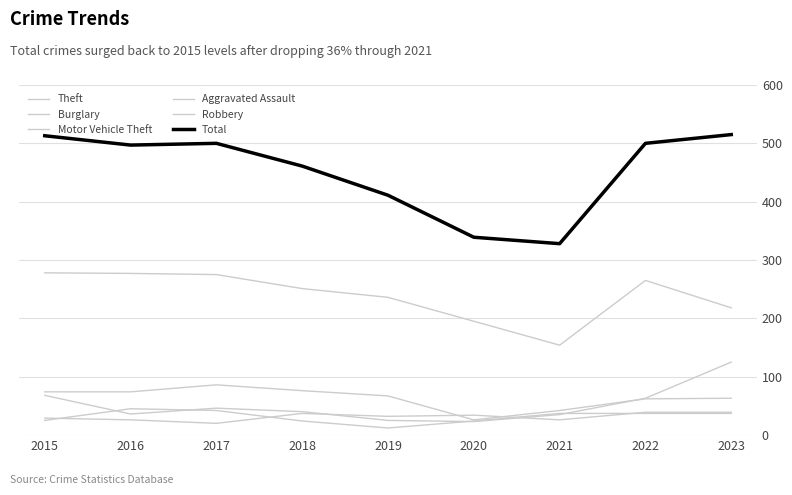

How many lines are shown in the chart?

6